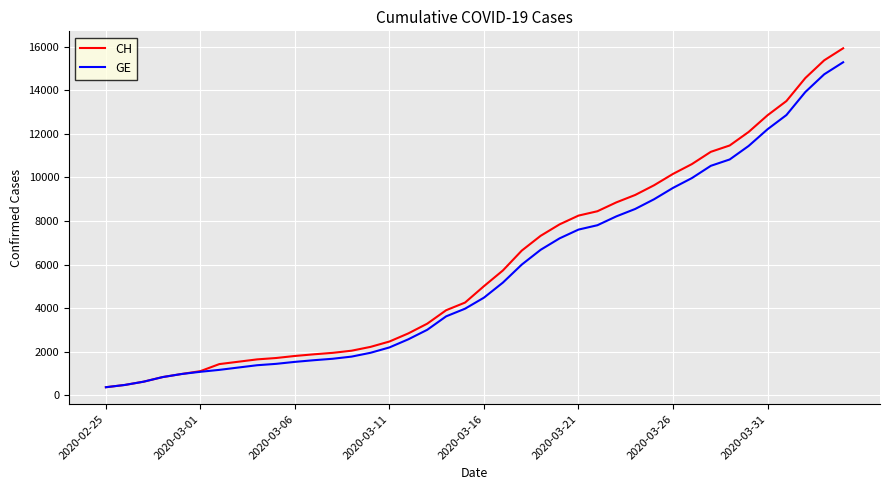

How many series are shown in this chart?

2